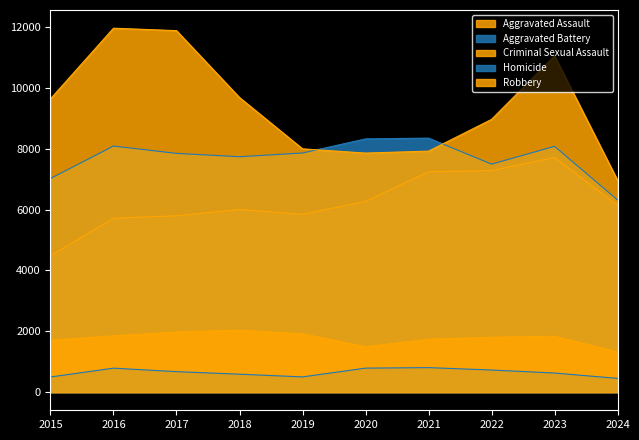

What is the difference between the Homicide values at 2022 and 2024?

275